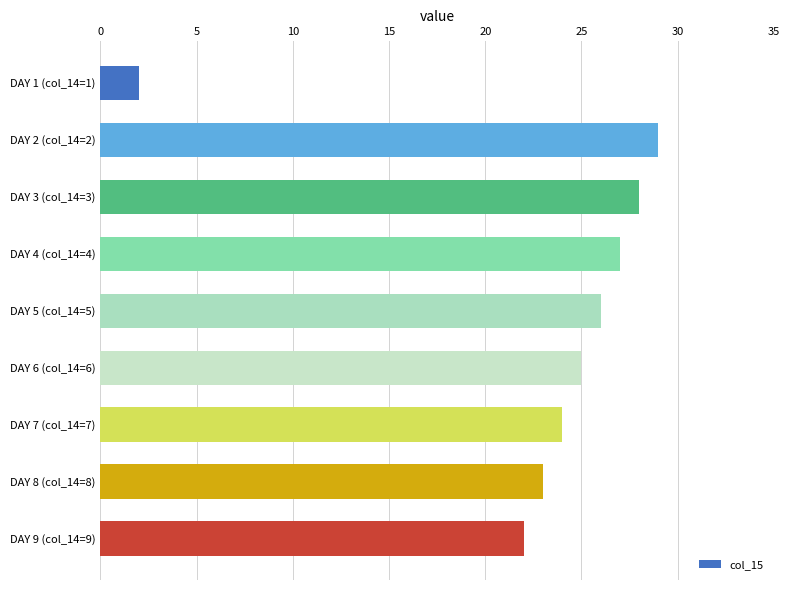

True or false: the data shows 27 at DAY 4 (col_14=4).

True